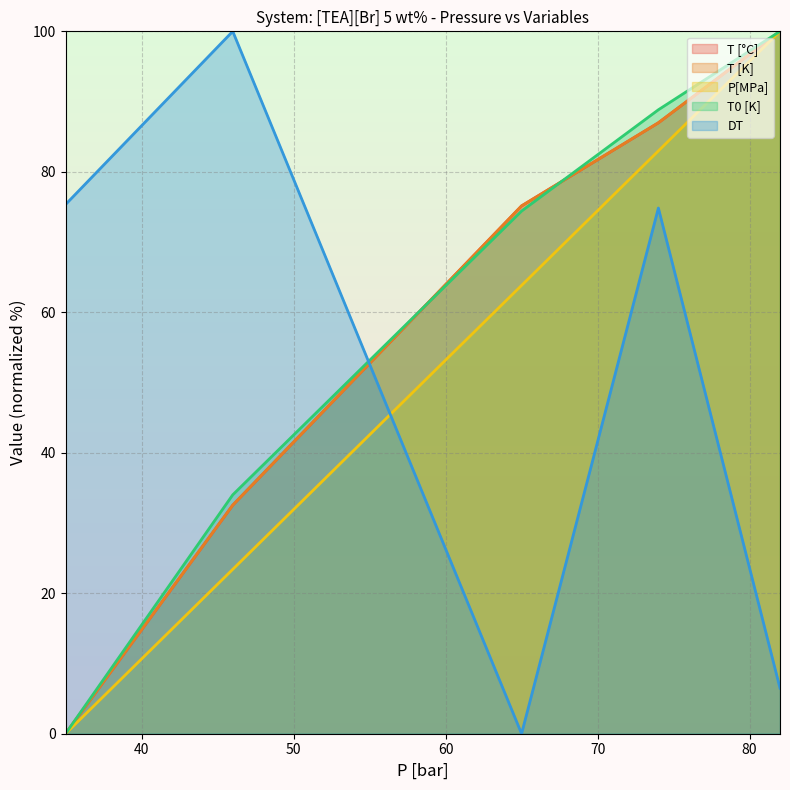

What is the maximum value for DT?

100.0